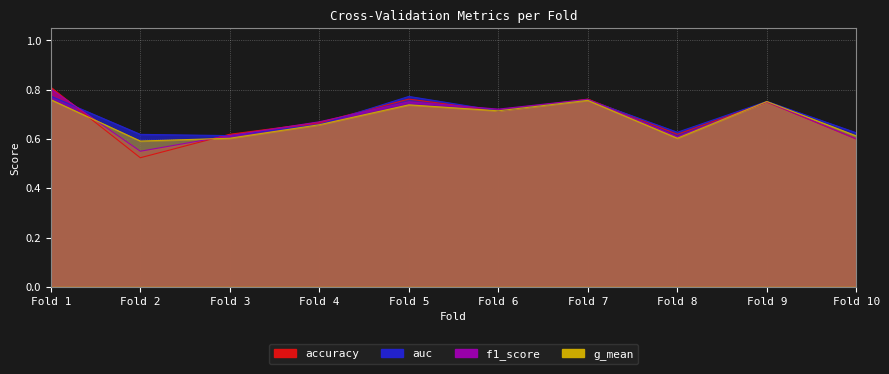

True or false: g_mean and auc cross at least once.

False